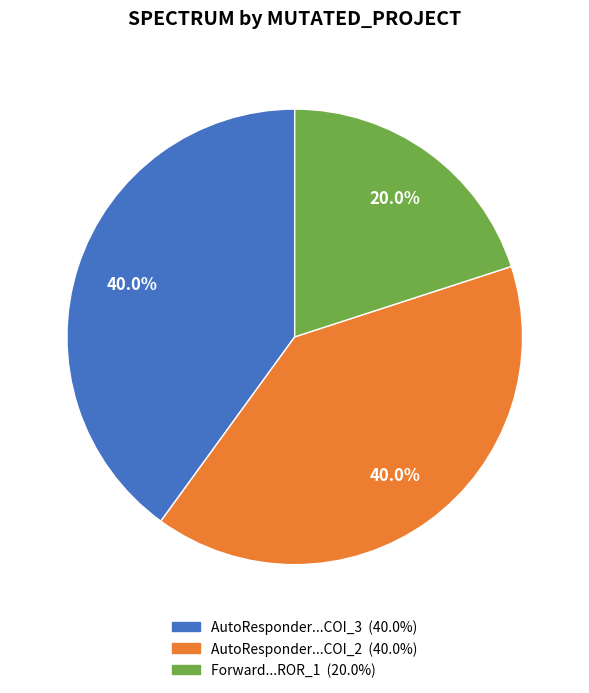

Is there any slice that represents more than half of the pie?

No